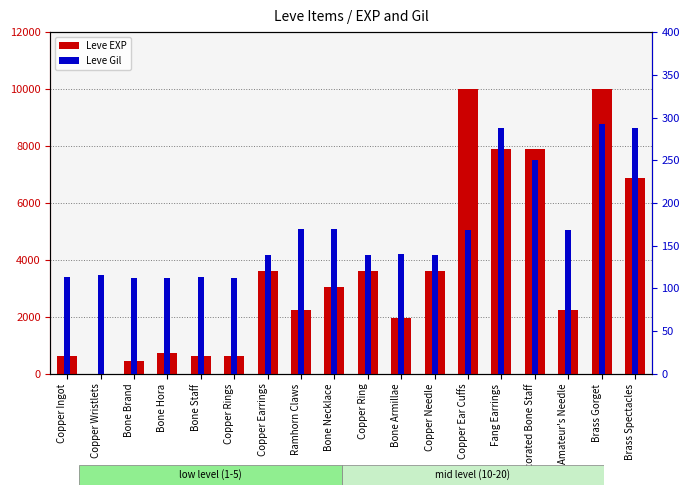

Reading right to left, extract all data points from this chart.

Leve EXP: Brass Spectacles=6880	Brass Gorget=9990	Amateur's Needle=2230	Decorated Bone Staff=7880	Fang Earrings=7880	Copper Ear Cuffs=9990	Copper Needle=3600	Bone Armillae=1980	Copper Ring=3600	Bone Necklace=3040	Ramhorn Claws=2230	Copper Earrings=3600	Copper Rings=630	Bone Staff=630	Bone Hora=720	Bone Brand=450	Copper Wristlets=1	Copper Ingot=630
Leve Gil: Brass Spectacles=288	Brass Gorget=293	Amateur's Needle=168	Decorated Bone Staff=250	Fang Earrings=288	Copper Ear Cuffs=168	Copper Needle=139	Bone Armillae=140	Copper Ring=139	Bone Necklace=169	Ramhorn Claws=170	Copper Earrings=139	Copper Rings=112	Bone Staff=113	Bone Hora=112	Bone Brand=112	Copper Wristlets=116	Copper Ingot=113